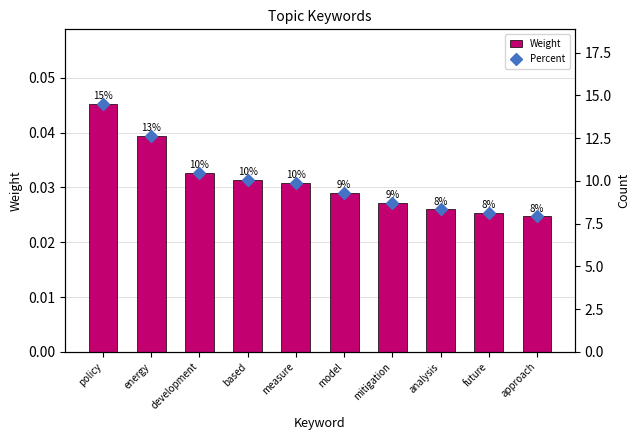

How many groups of bars are there?

10